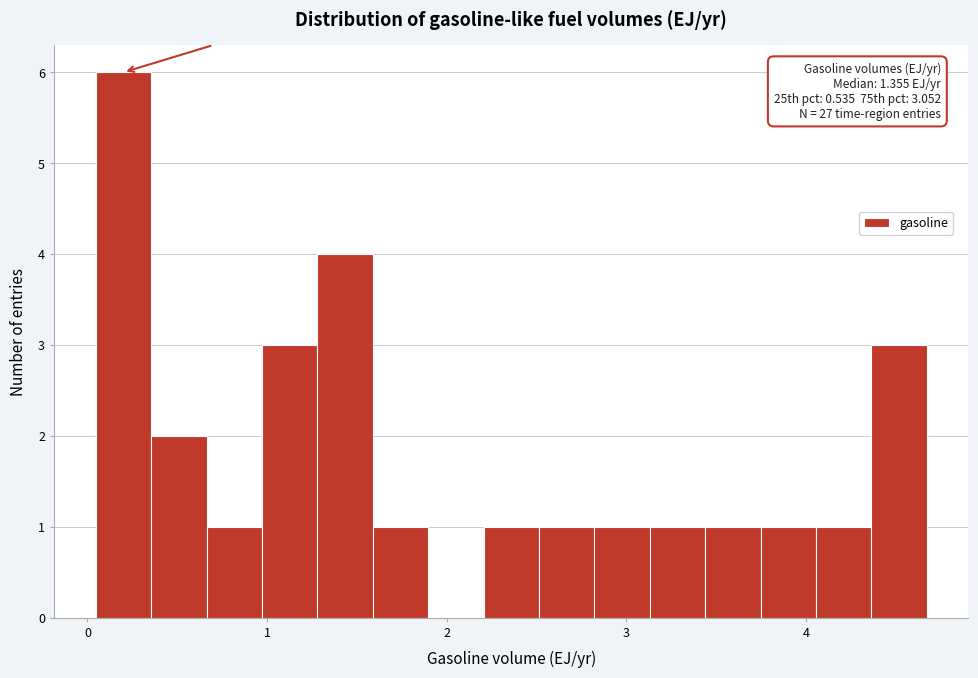

Around what value on the x-axis is the tallest bar? Give the approximate position of its centre, as read against the axis.

0.2